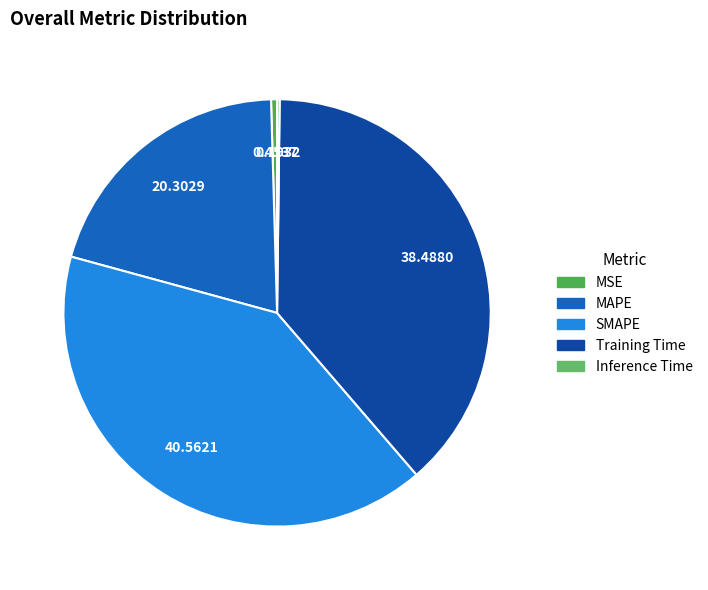

To the nearest percent, what portion does SMAPE represent?

41%